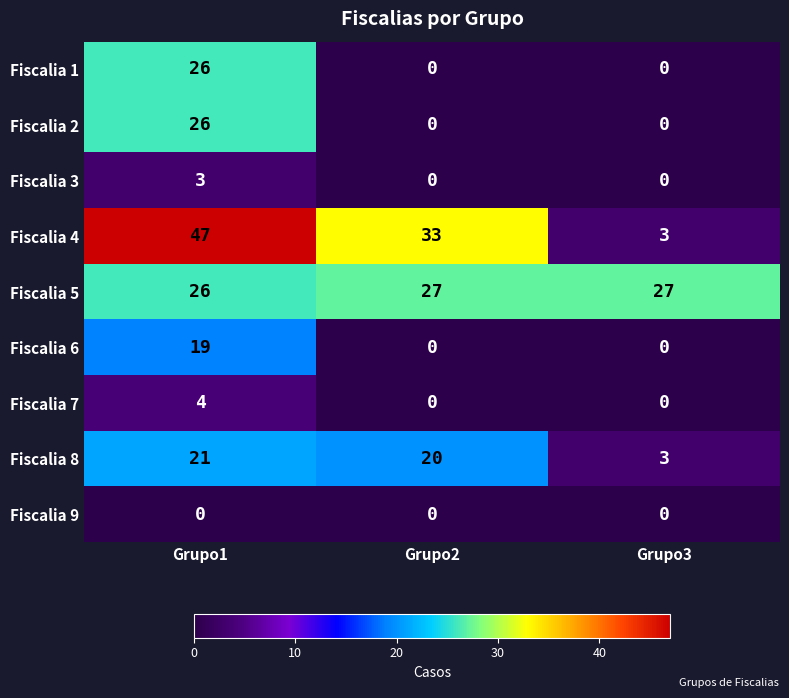

What is the difference between the maximum and second lowest values in the Fiscalia 7 series?

4